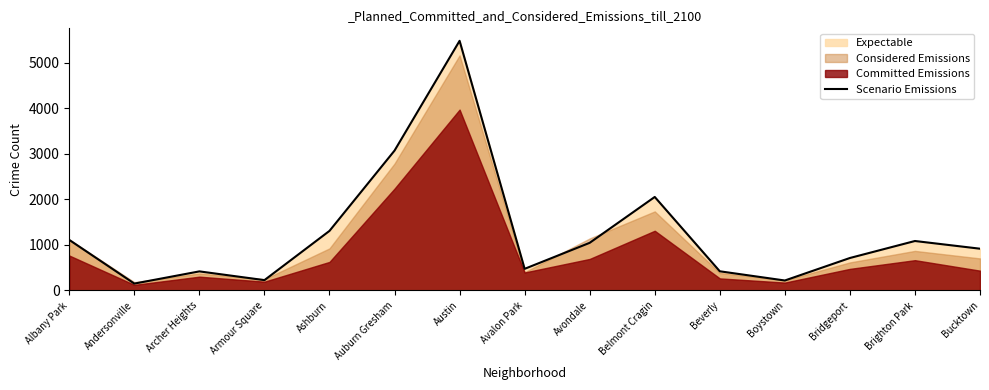

What is the label of the 12th point from the left?

Boystown